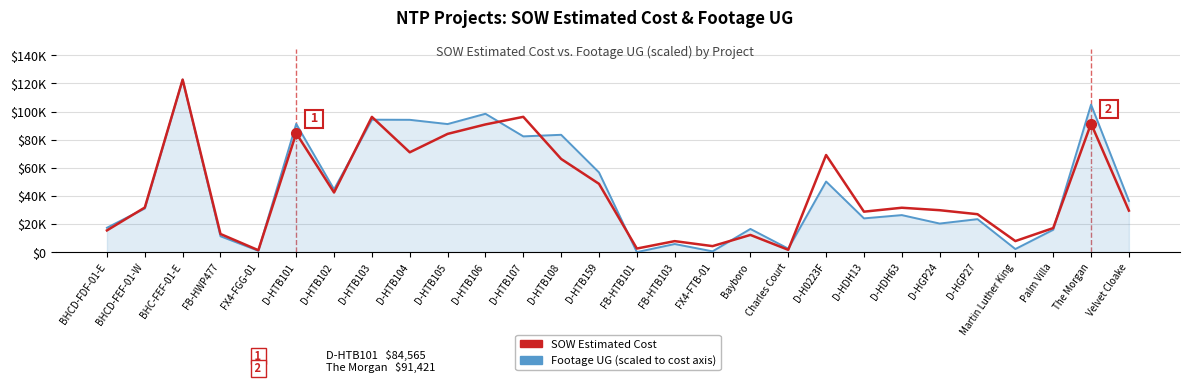

Does the chart have visible grid lines?

Yes